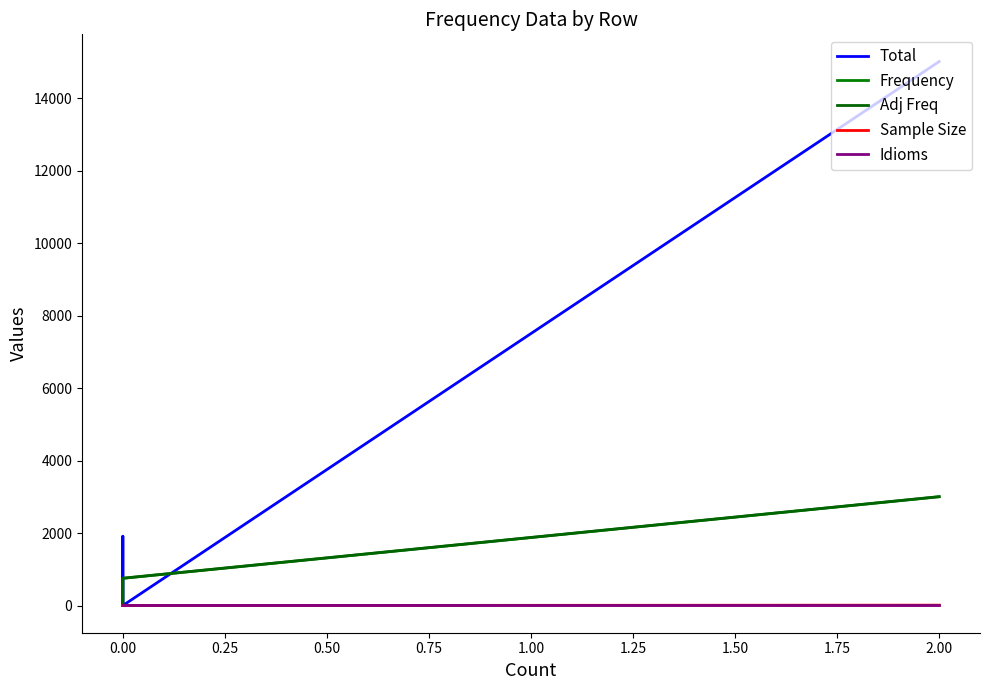

Reading left to right, transcribe all the data shown in this chart.

Total: 15012	0	1911	11	0
Frequency: 3002	751	0	0	0
Adj Freq: 3004	753	2	2	2
Sample Size: 10	0	10	10	0
Idioms: 2	2	2	2	2